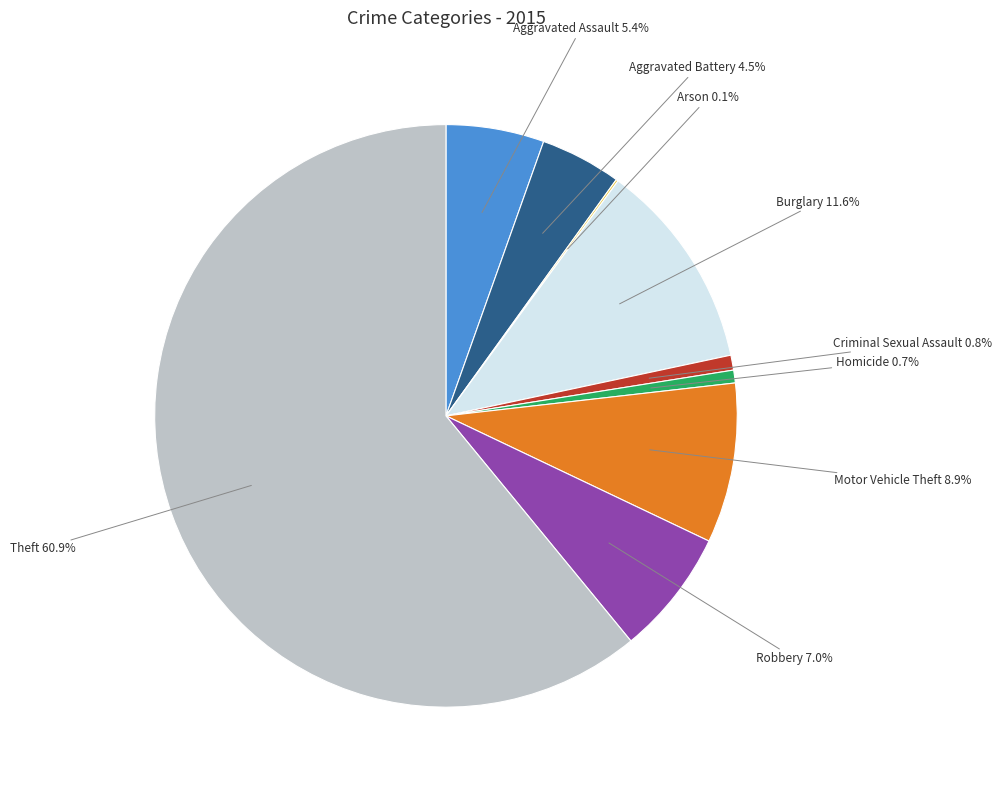

Is there a majority slice in this chart?

Yes